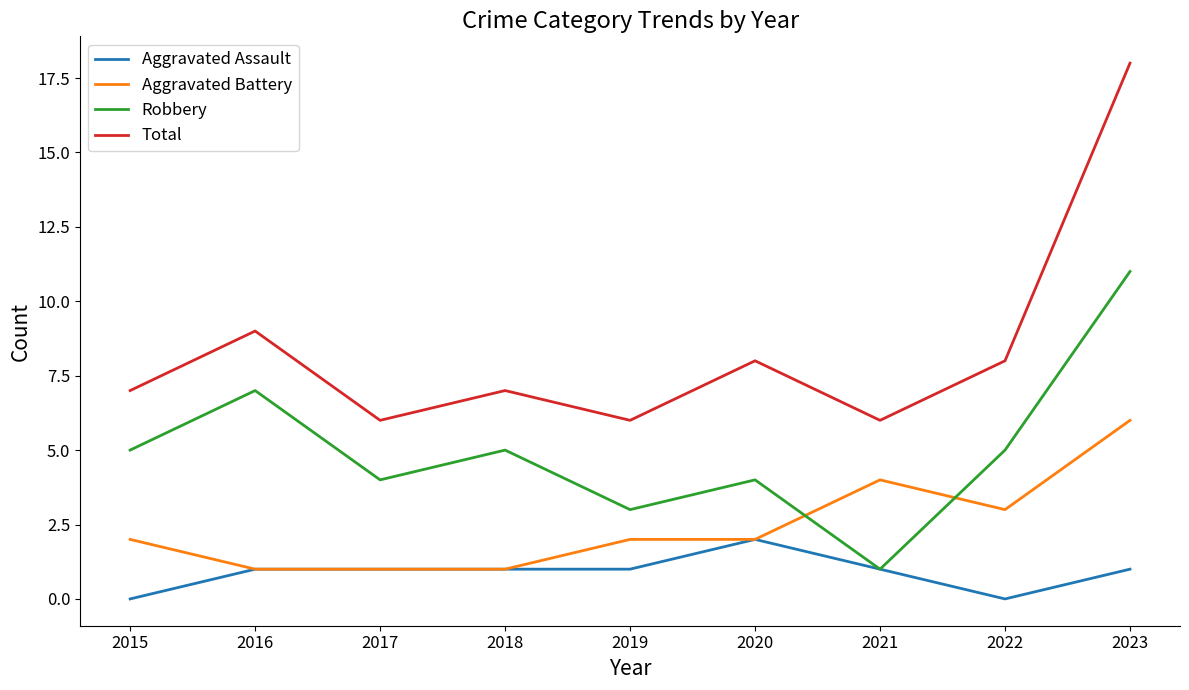

Rank the series by their average value, from highest to lowest.

Total, Robbery, Aggravated Battery, Aggravated Assault